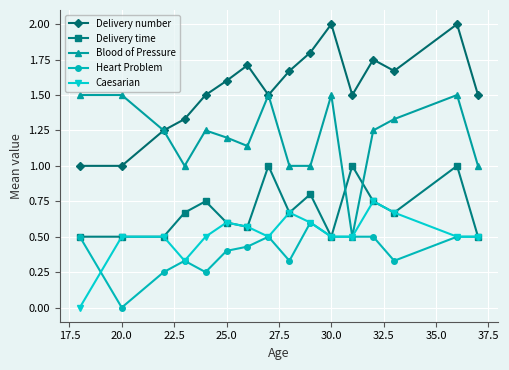

True or false: Heart Problem has more than 0 points higher than both neighbors.

True